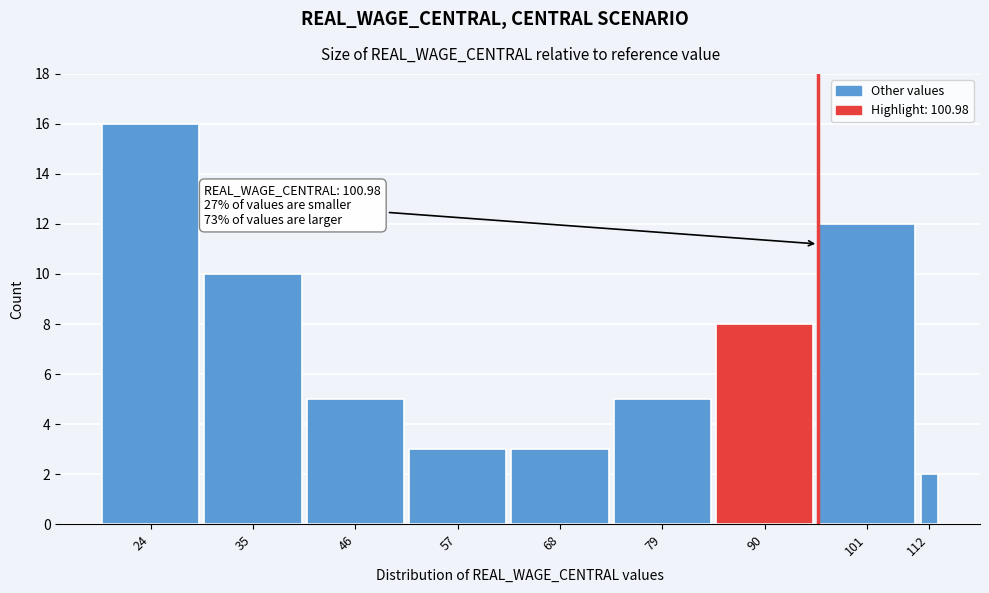

Reading left to right, what are all the values shown in this chart?

16	10	5	3	3	5	8	12	2